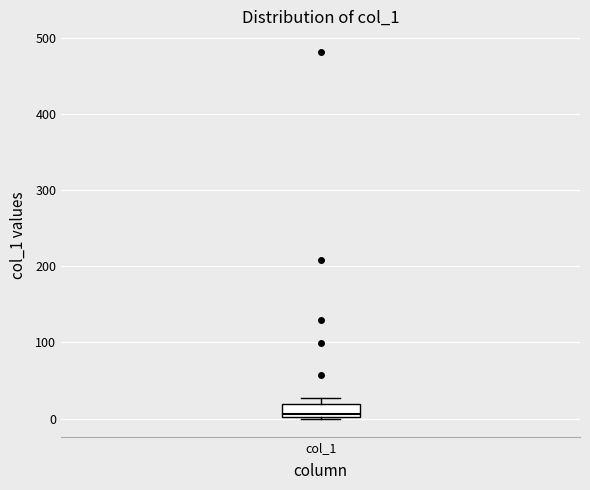

Read this box plot against the y-axis: the position of the median line, the range covered by the box, and the ends of both whiskers. The values are not printed on the chart, so give them approximately, as read against the axis.

median 10, box 0 to 20, whiskers 0 to 30